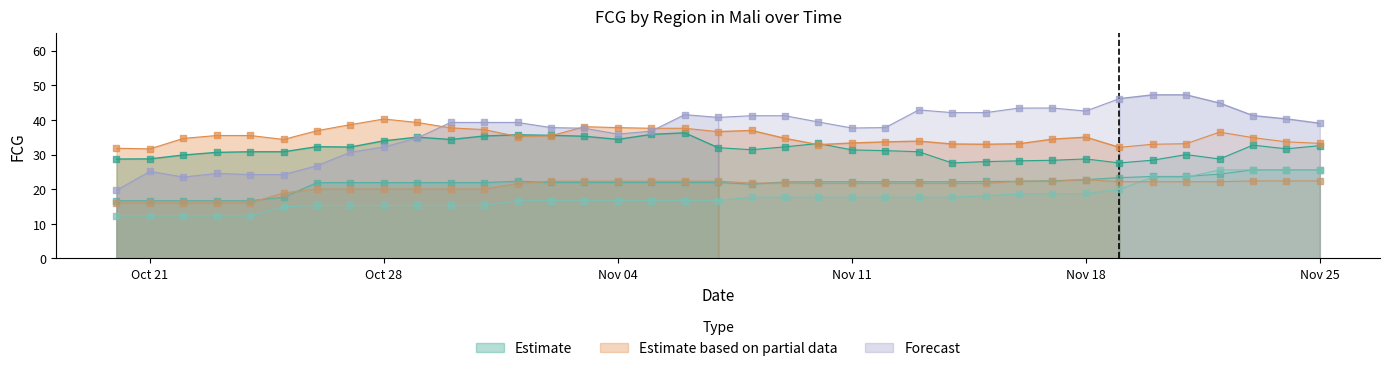

At how many categories does at least one series exceed 16?

37